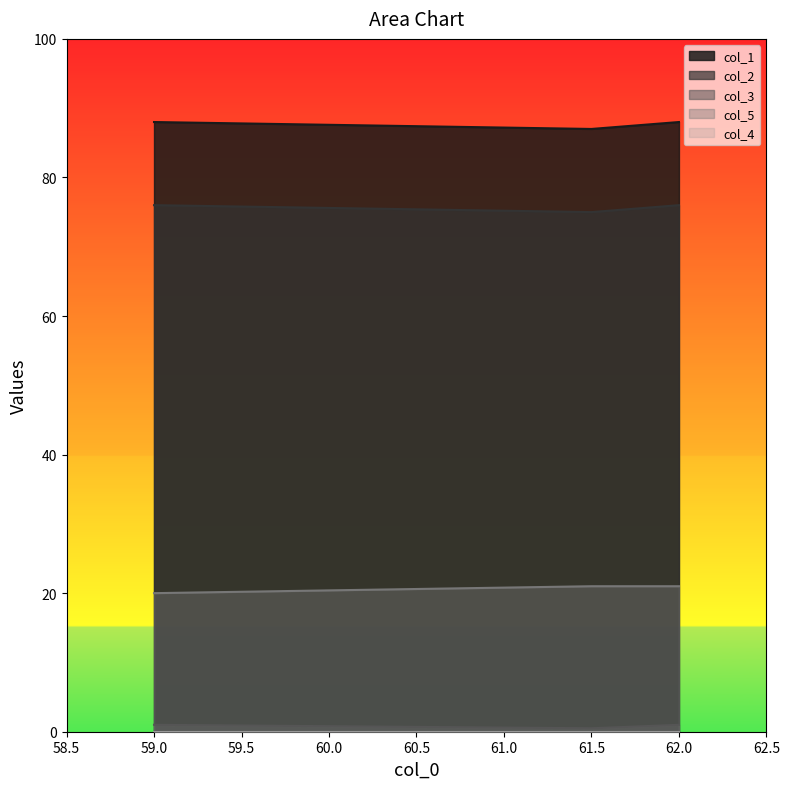

What is the sum of the col_5 values at 59.0 and 62.0?

41.0